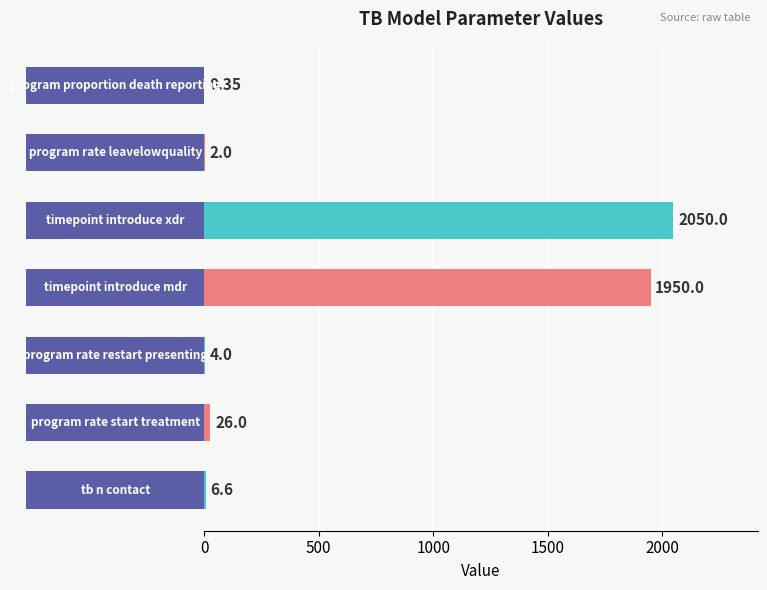

The value at 0 is 6.6. True or false?

True